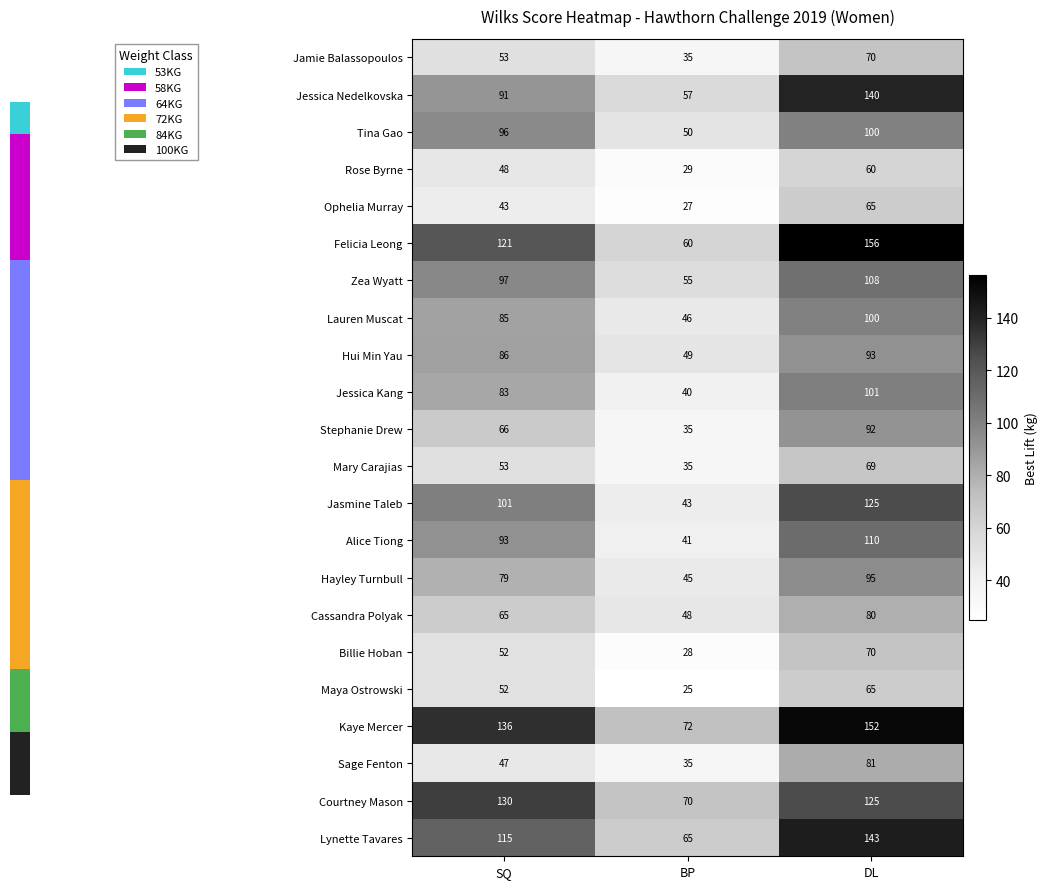

At which category is the sum across all series the highest?

DL